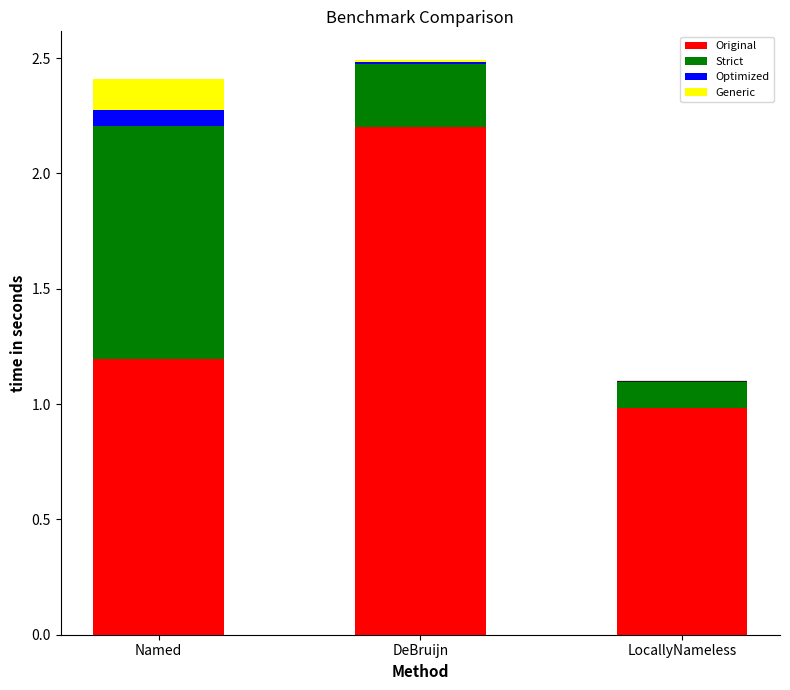

What is the total value across all series at Named?

2.4